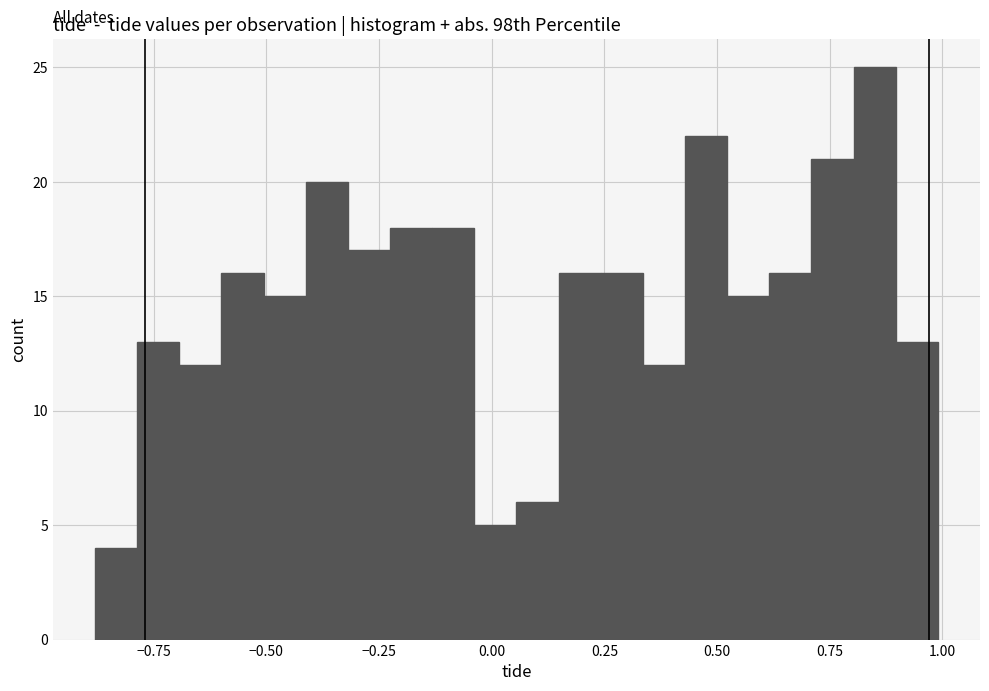

Around what value on the x-axis is the tallest bar? Give the approximate position of its centre, as read against the axis.

0.85